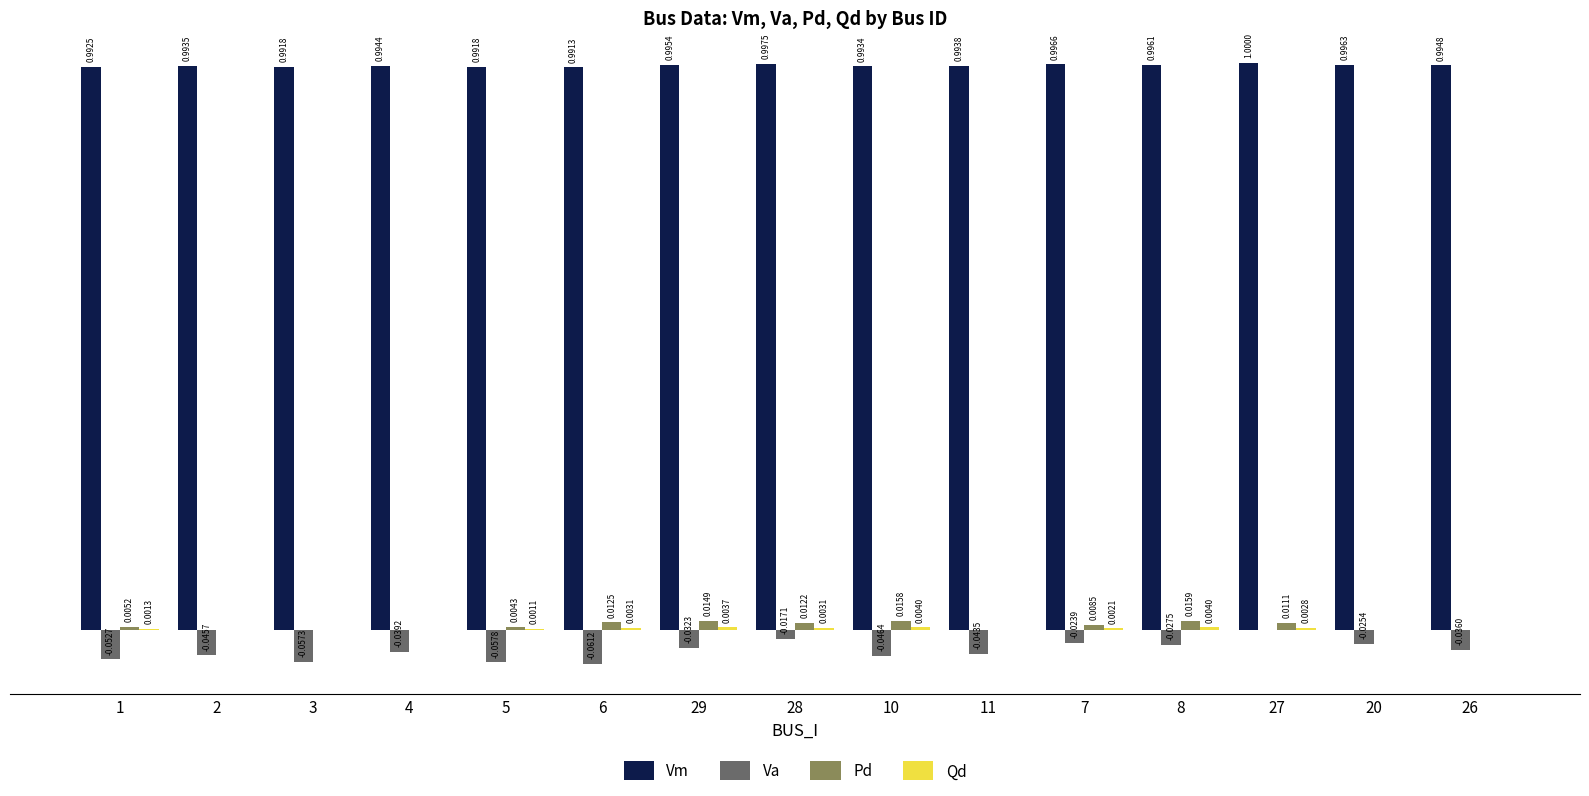

Which series changed the most between 2 and 6?

Va